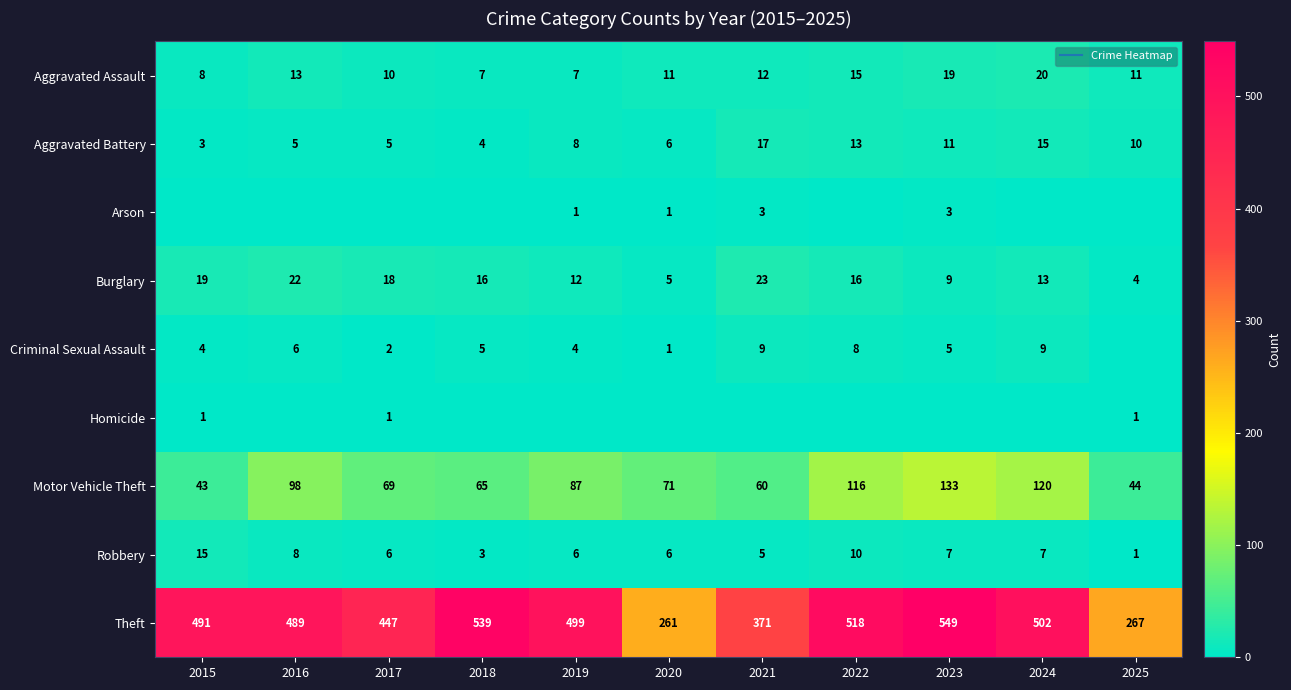

At how many categories does at least one series exceed 45?

11